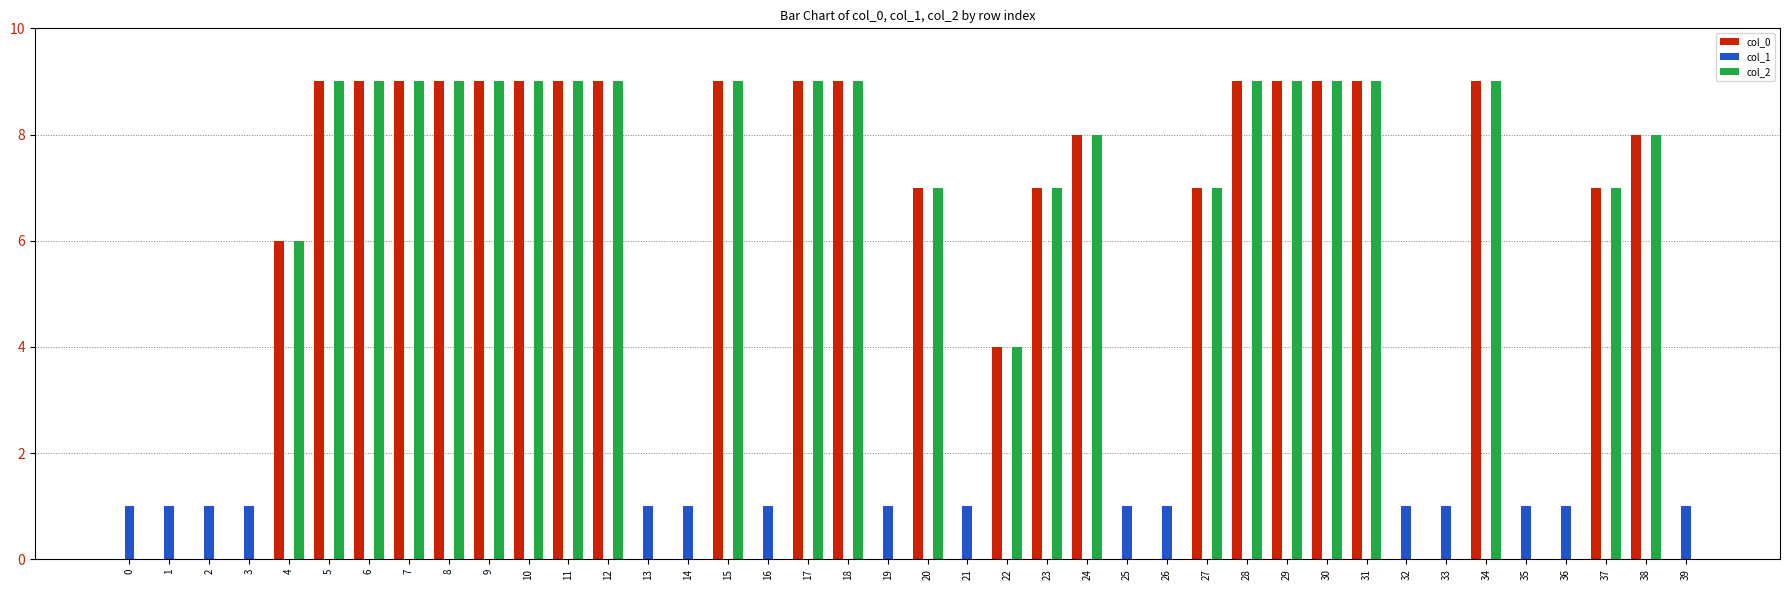

Is the value of col_2 at 22 greater than the value of col_0 at 29?

No